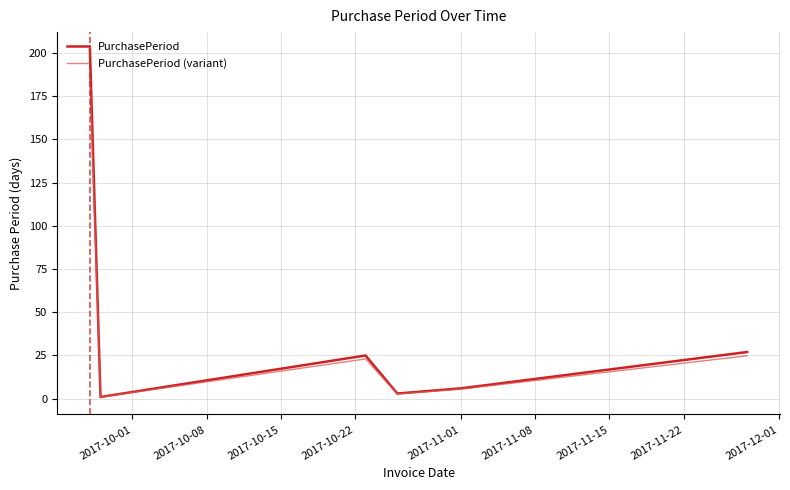

What is the maximum value for PurchasePeriod (variant)?

185.8